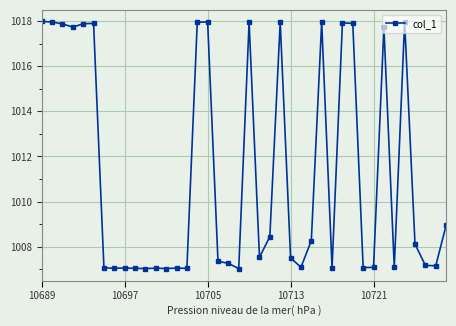

What is the value of the 29th point from the left?

1007.1